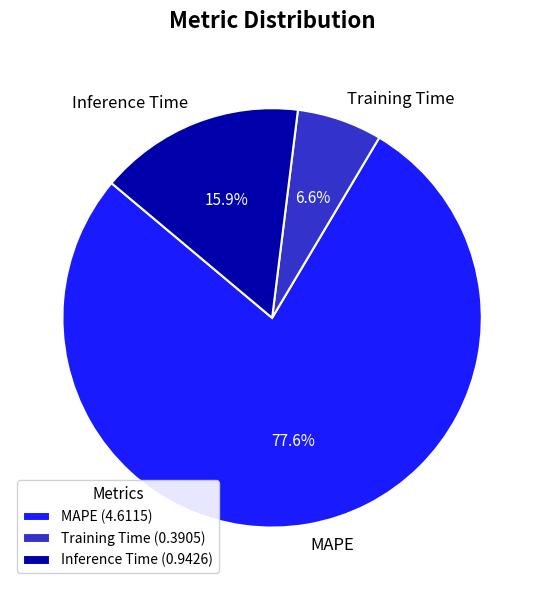

Rank the categories by value from highest to lowest.

MAPE, Inference Time, Training Time